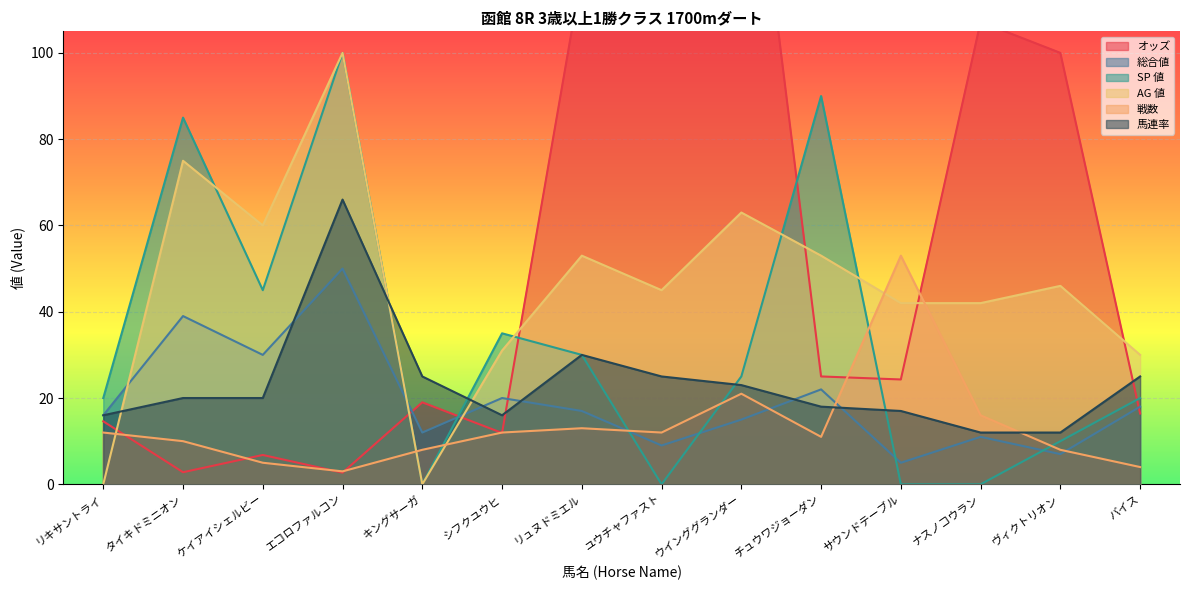

Count the SP 値 values in the range 0 to 45.

11